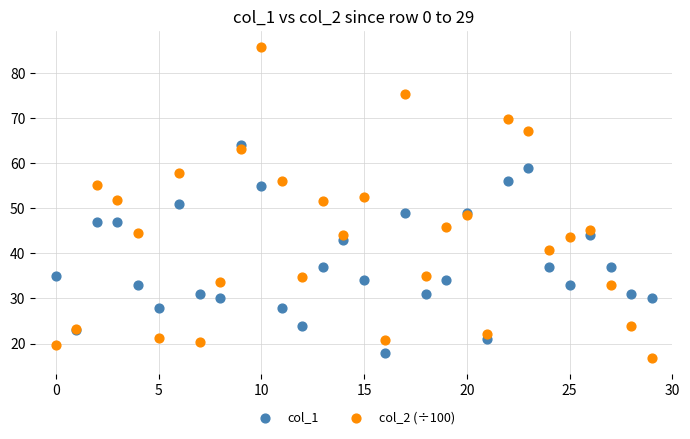

Which series contains the lowest Y value?

col_2 (÷100)